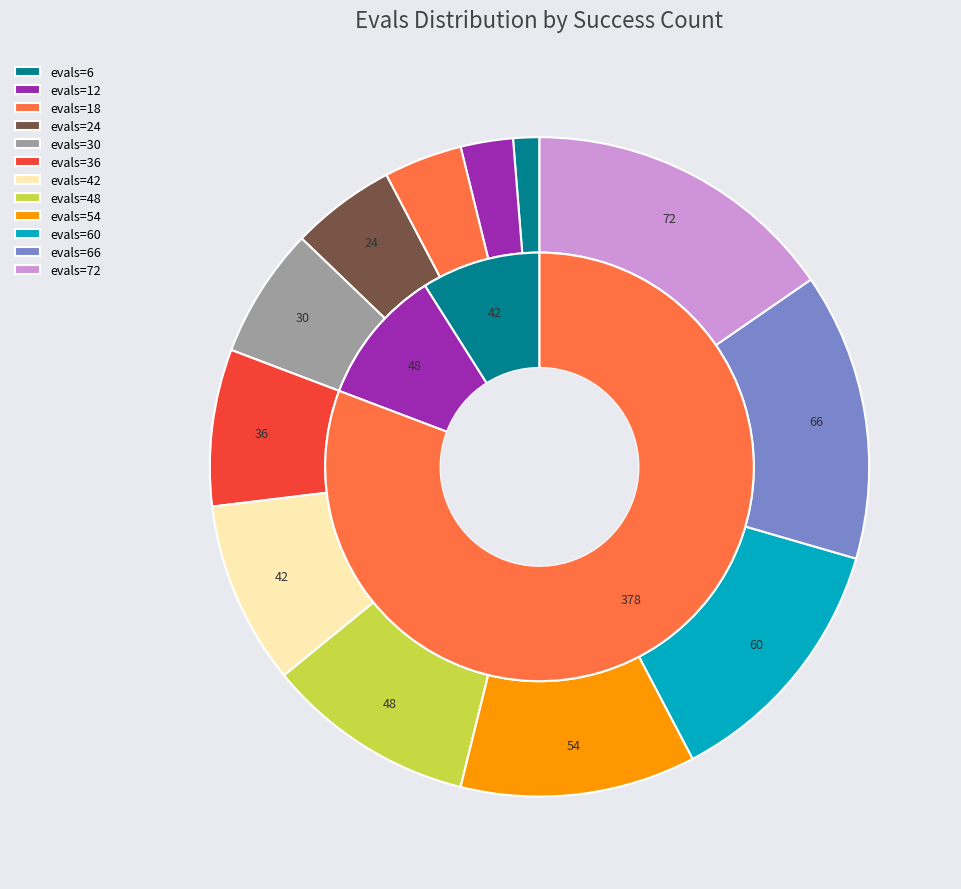

Does 36 represent more than half of the total?

No